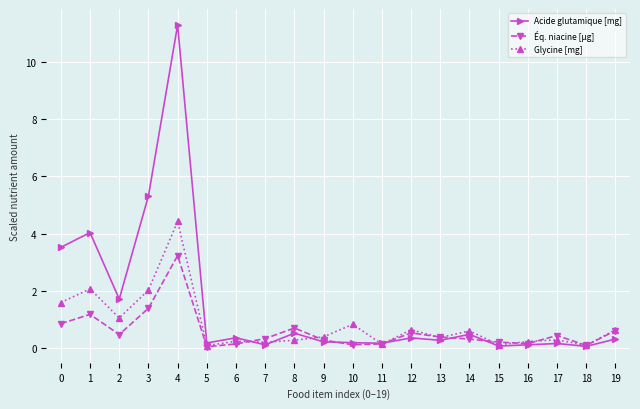

True or false: Glycine [mg] has more than 1 interior local peaks.

True